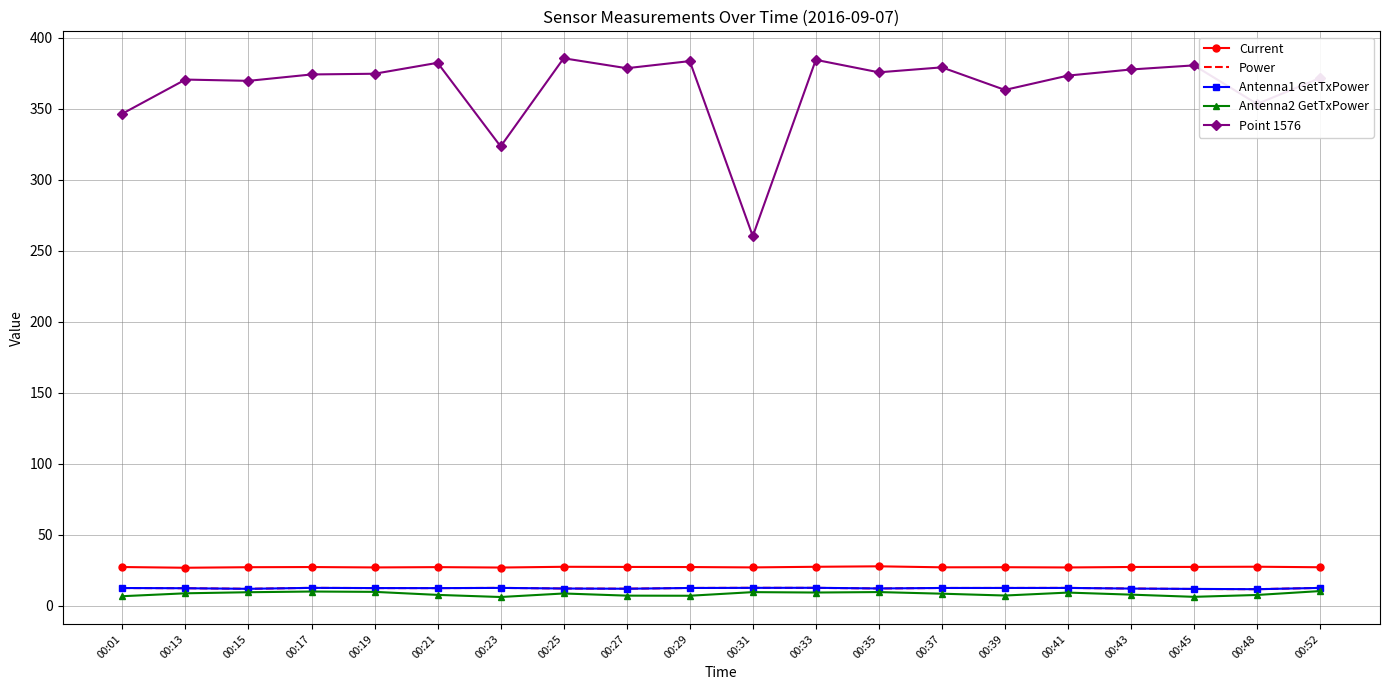

What is the total value across all series at 00:39?

422.0